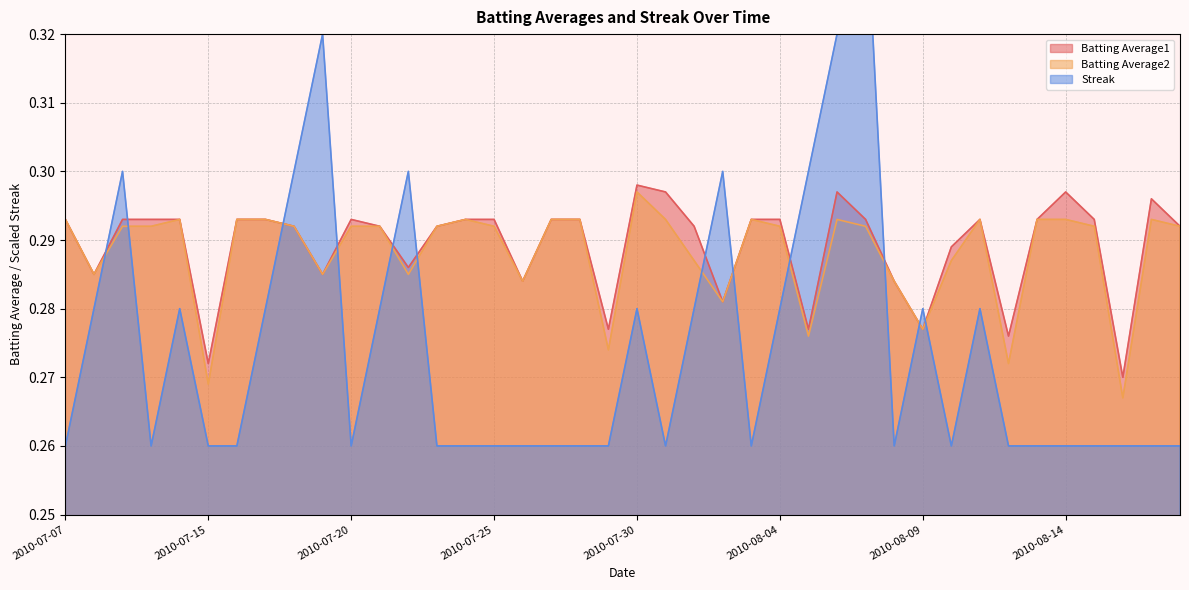

Rank the series by their maximum value, from lowest to highest.

Batting Average2, Batting Average1, Streak